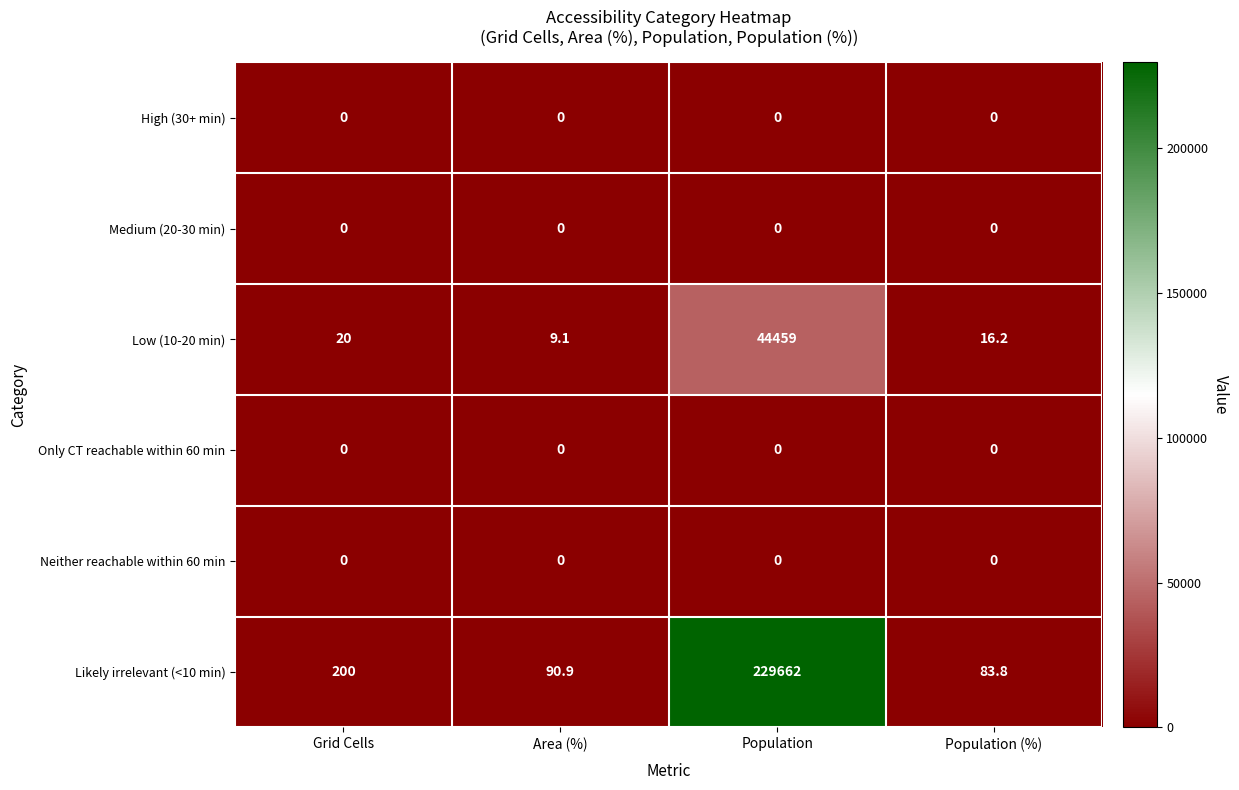

Which series has the largest range (max minus min)?

Likely irrelevant (<10 min)